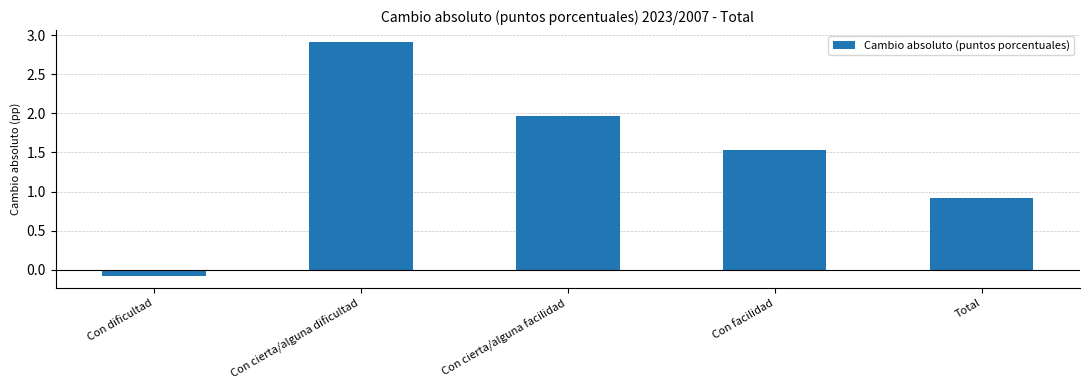

Is it true that the value at Con dificultad is -0.1?

True